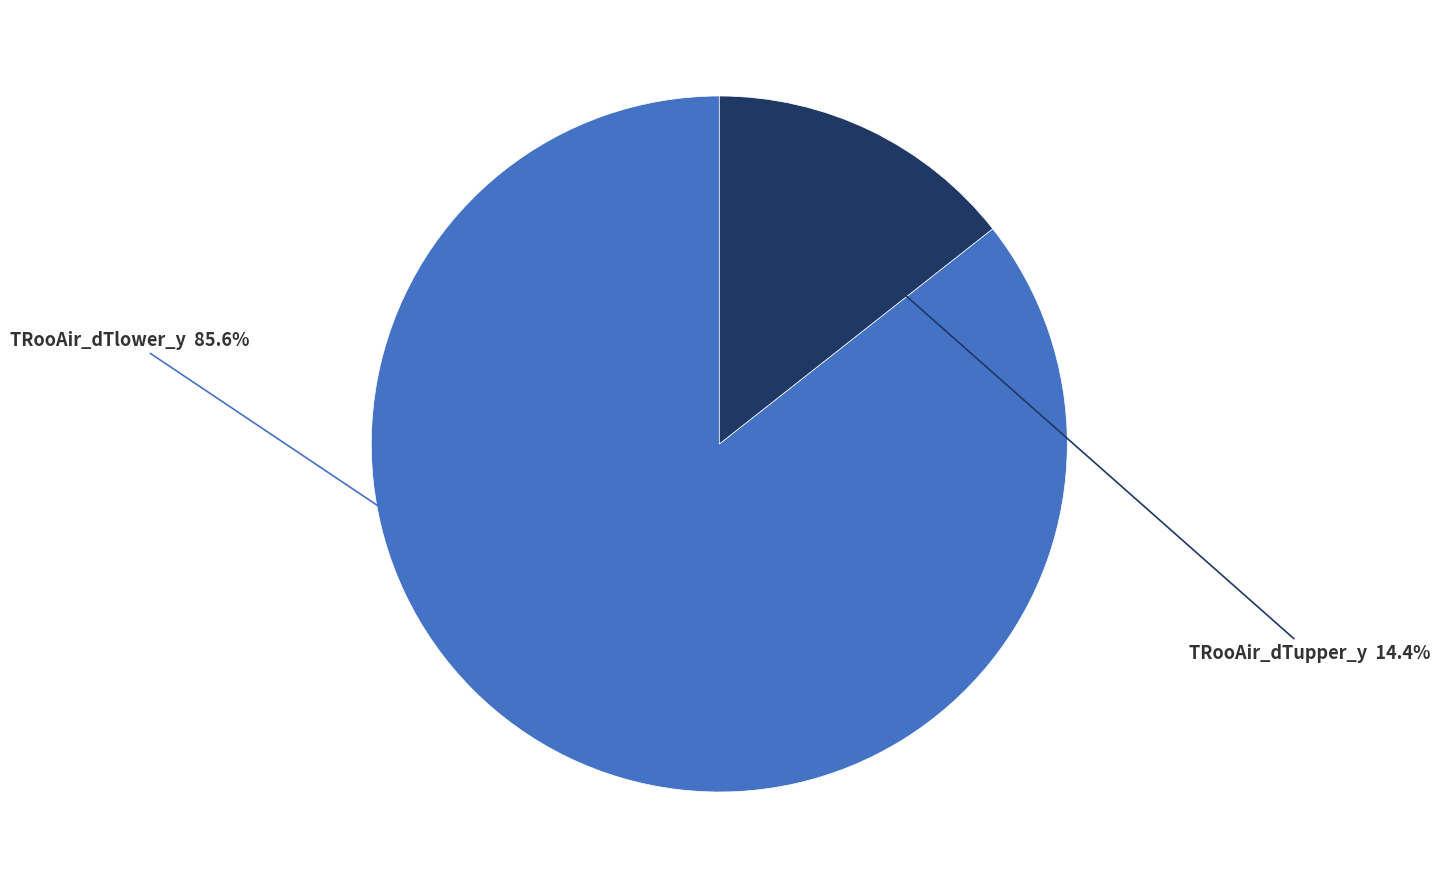

Is there any slice that represents more than half of the pie?

Yes